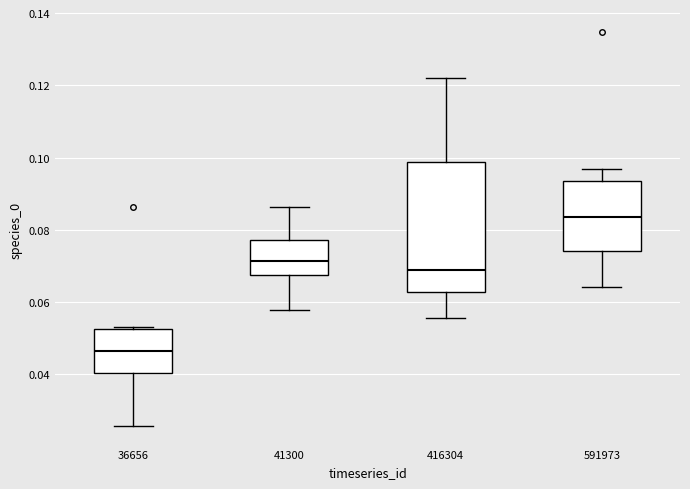

Where does the median line of the box at x = 36656 sit on the y-axis? The values are not printed on the chart, so give them approximately, as read against the axis.

0.046